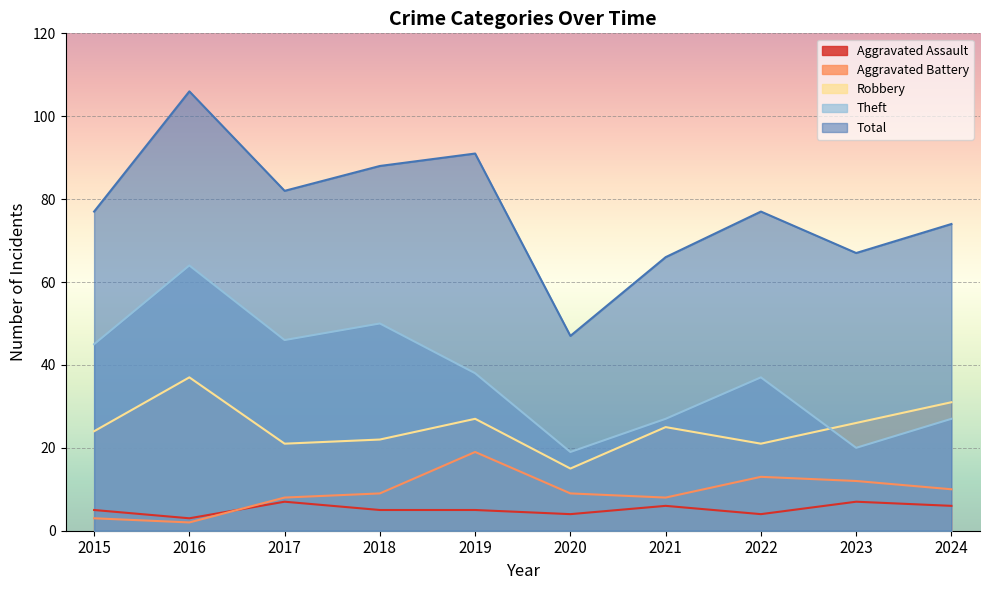

List the labels in order of Aggravated Assault value, smallest first.

2016, 2020, 2022, 2015, 2018, 2019, 2021, 2024, 2017, 2023